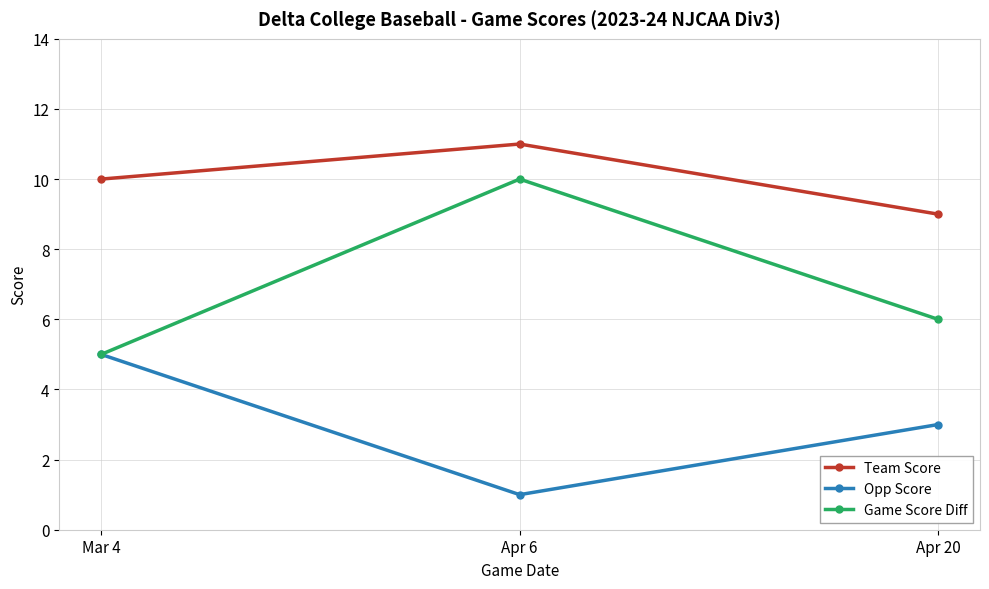

At which category is the sum across all series the highest?

Apr 6